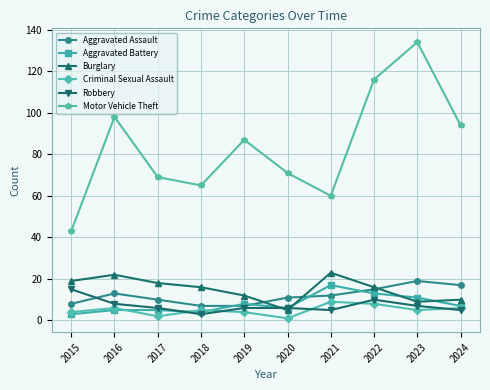

What is the sum of all Robbery values?

71